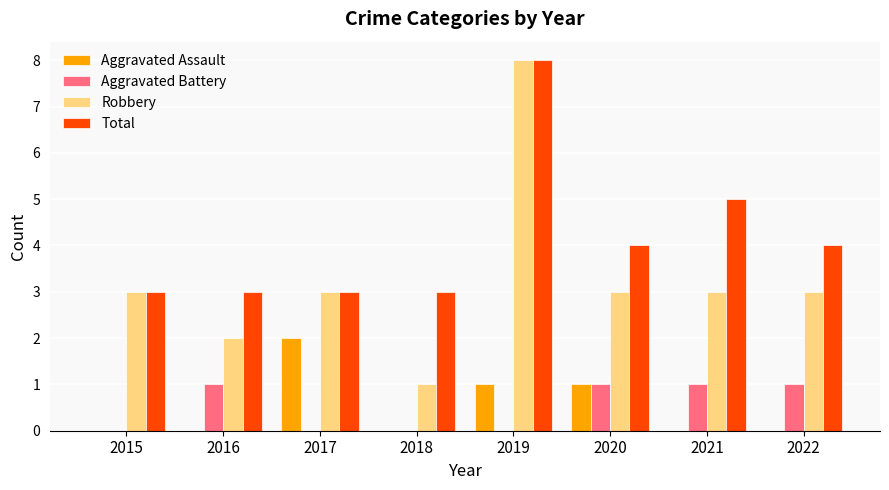

Reading left to right, transcribe all the data shown in this chart.

Aggravated Assault: 0	0	2	0	1	1	0	0
Aggravated Battery: 0	1	0	0	0	1	1	1
Robbery: 3	2	3	1	8	3	3	3
Total: 3	3	3	3	8	4	5	4